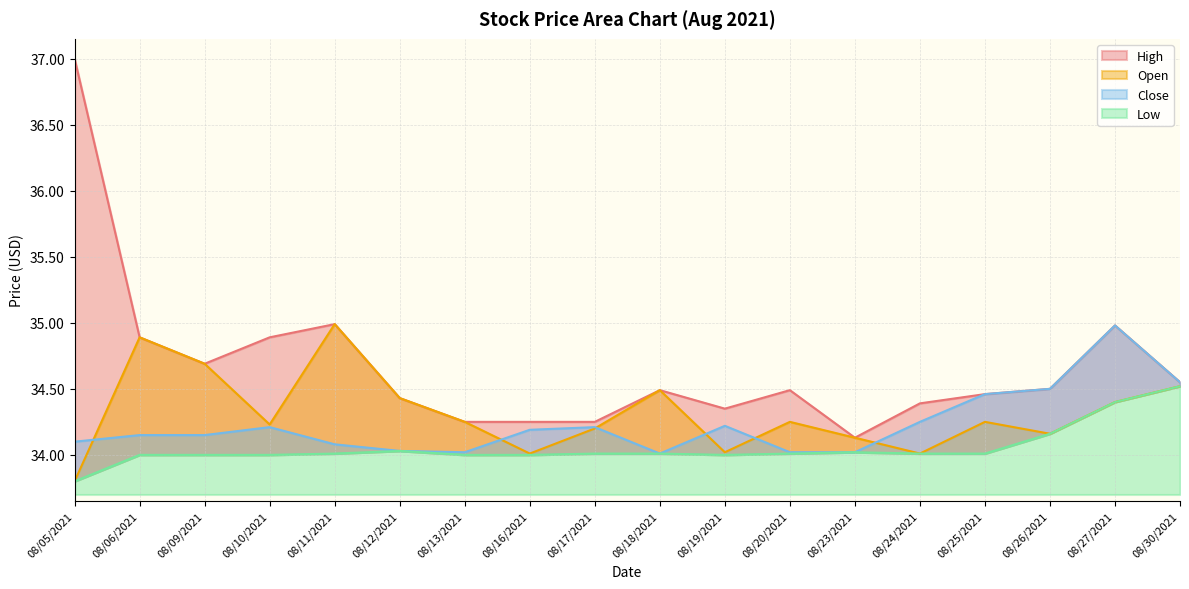

What is the value of the Open point at the 1st from the left?

33.8